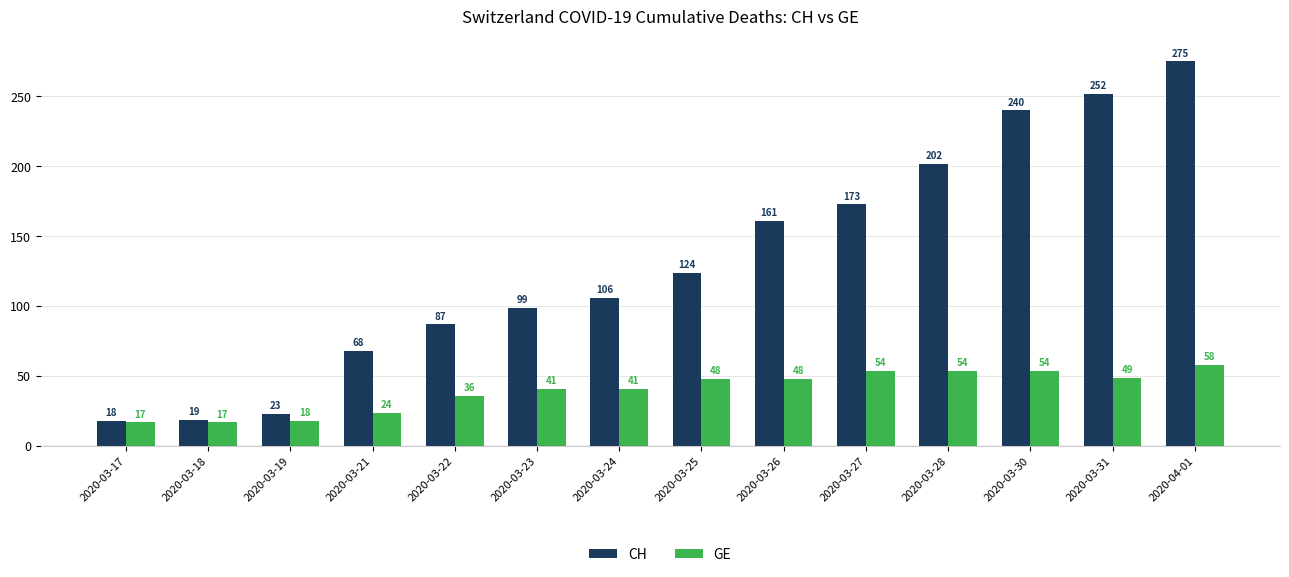

What is the difference between the highest and lowest values at 2020-03-19?

5